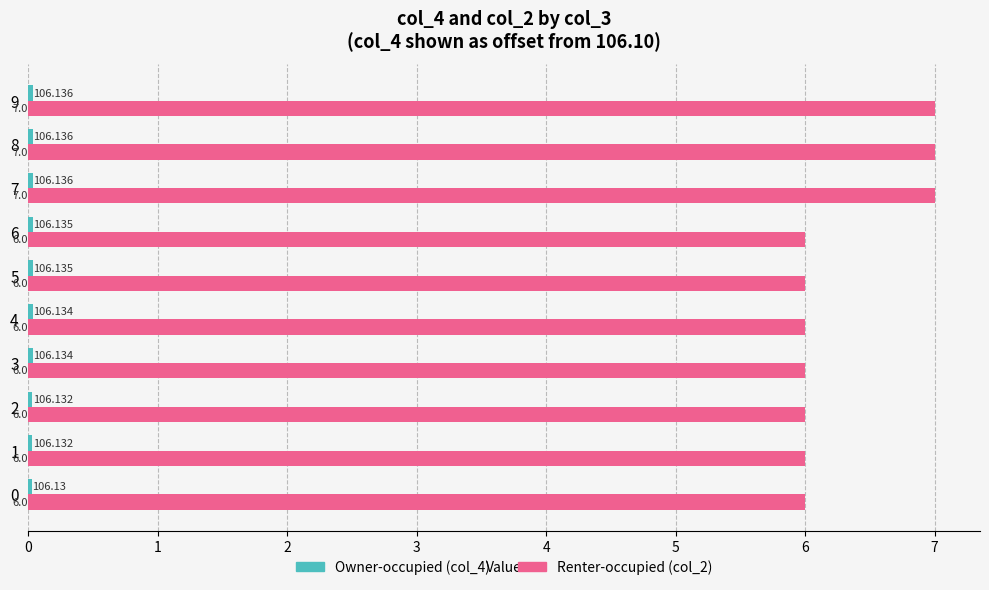

Count the number of categories in the chart.

10